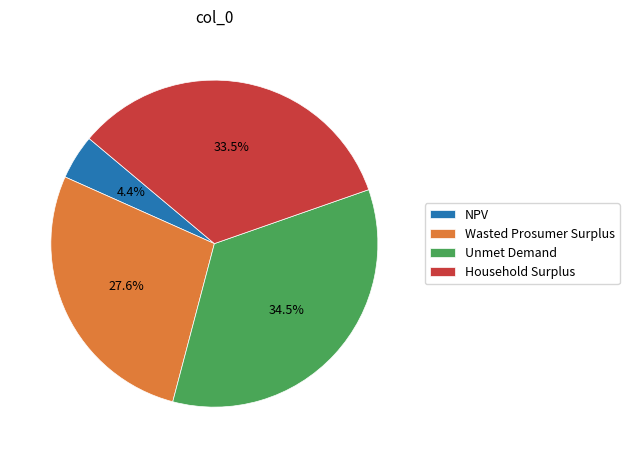

To the nearest percent, what percentage of the pie is NPV?

4%